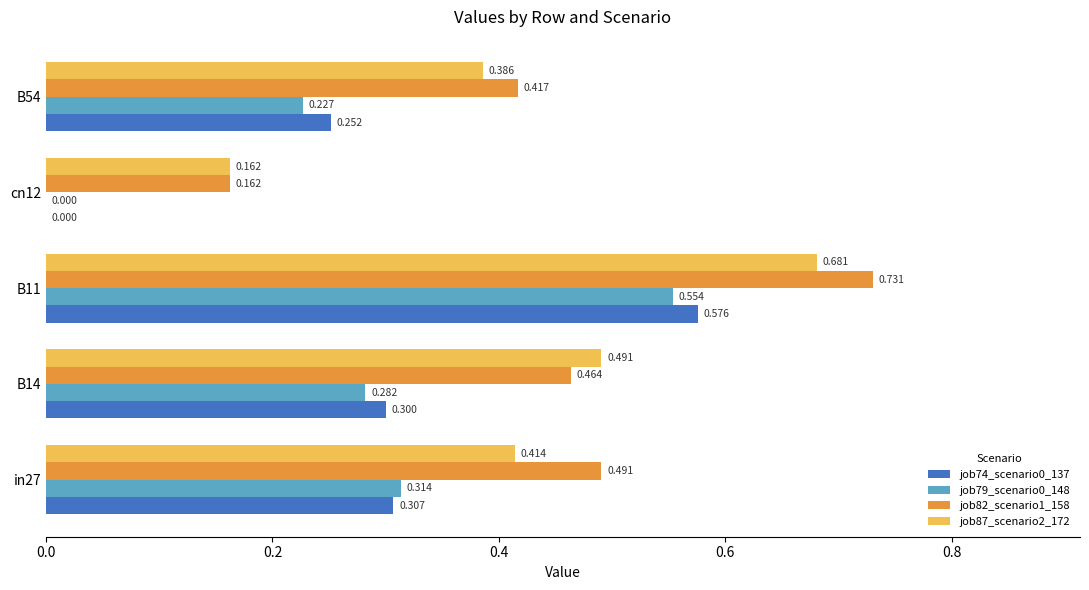

Is the value of job79_scenario0_148 at B14 greater than the value of job82_scenario1_158 at B54?

No